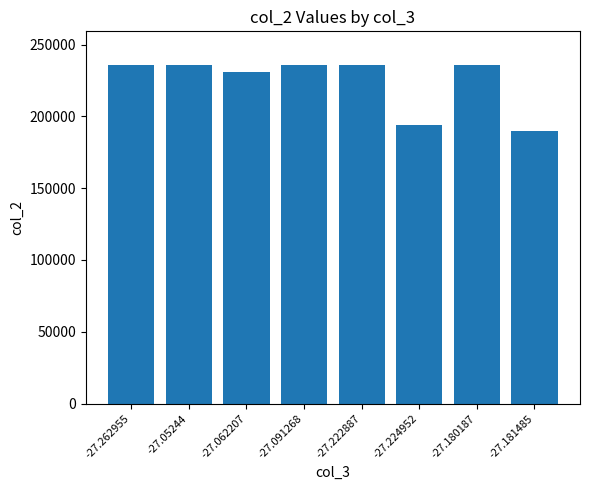

What is the greatest value displayed?

235733